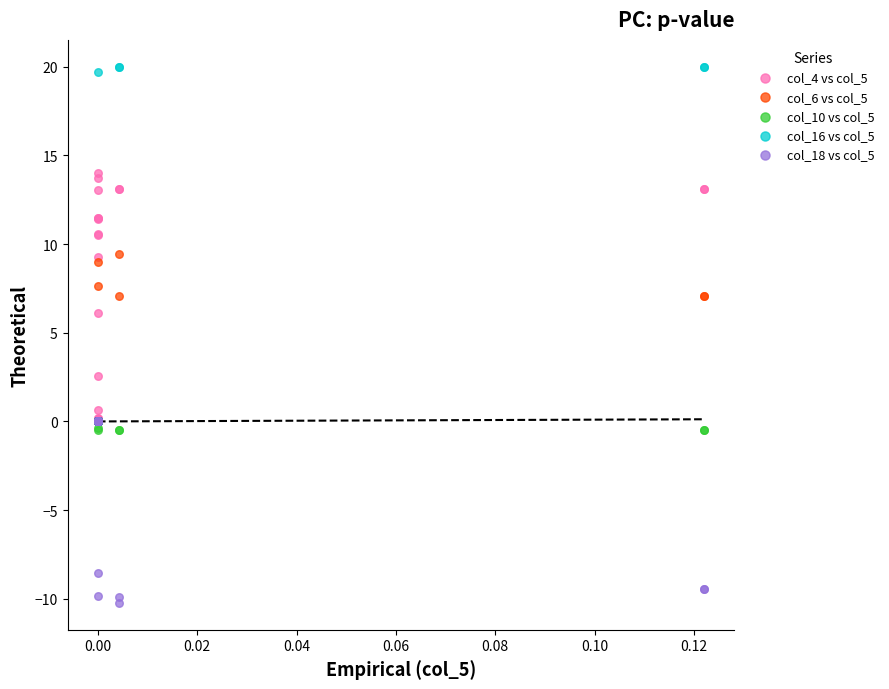

What are all the series names shown in the legend?

col_4 vs col_5, col_6 vs col_5, col_10 vs col_5, col_16 vs col_5, col_18 vs col_5